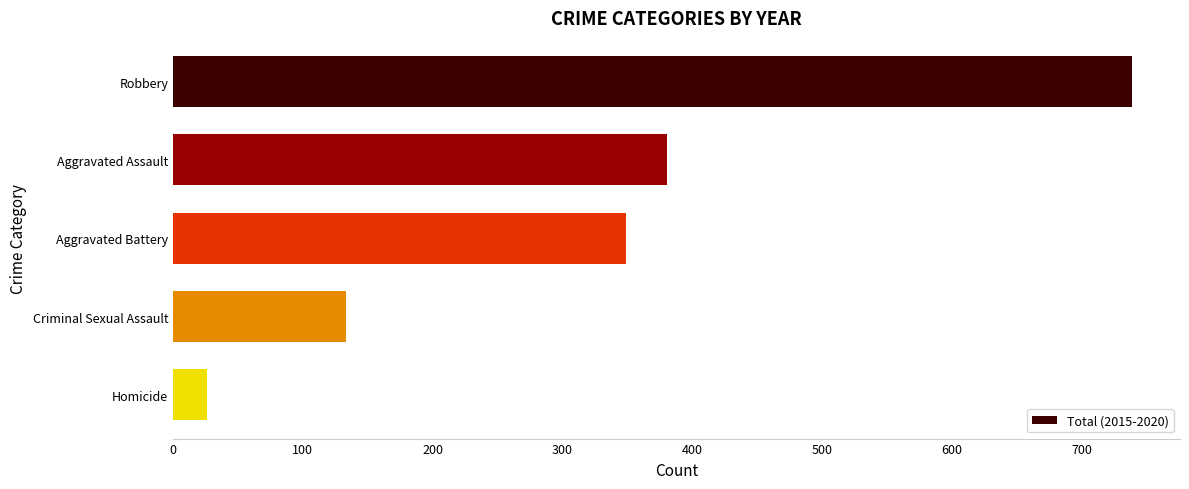

What is the ratio of the value at Aggravated Battery to the value at Robbery?

0.5